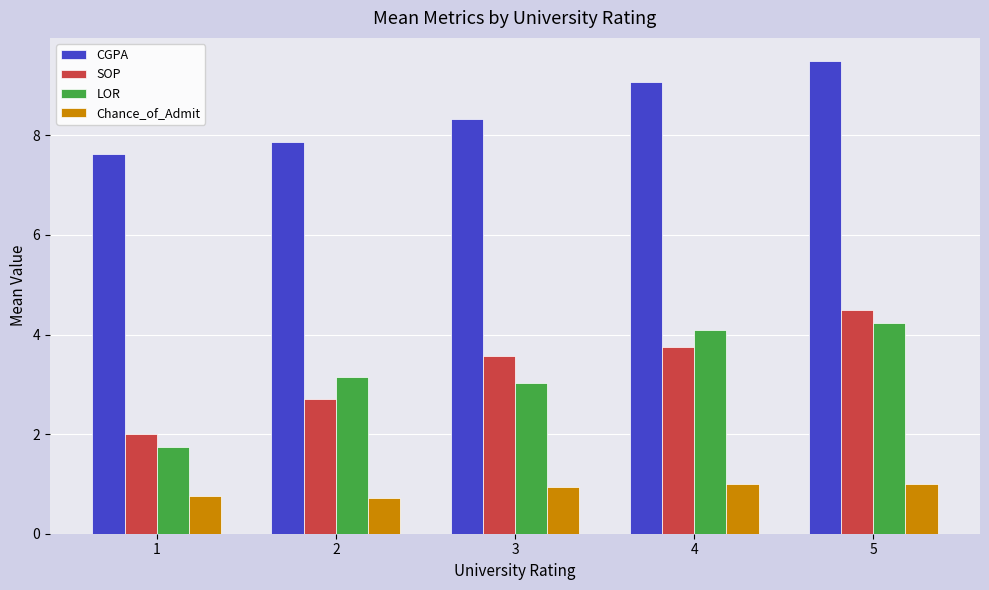

Are the bars horizontal?

No